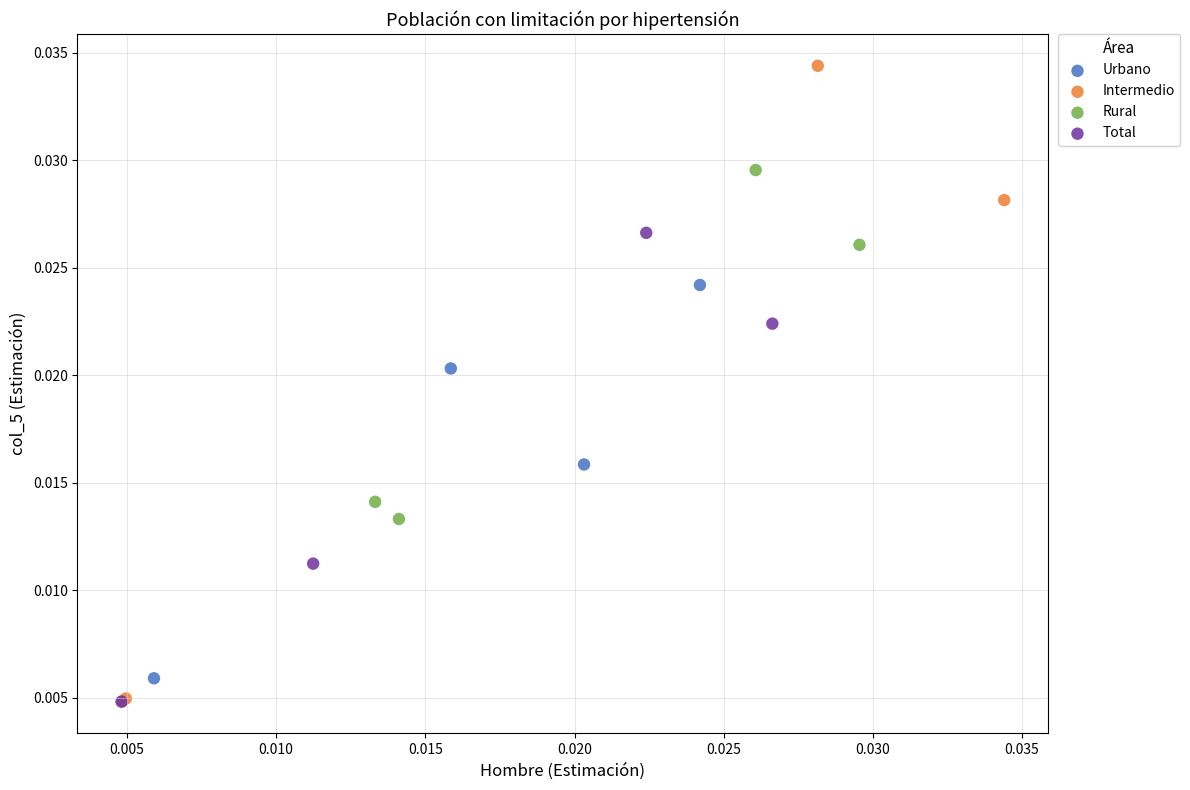

Which series contains the highest Y value?

Intermedio